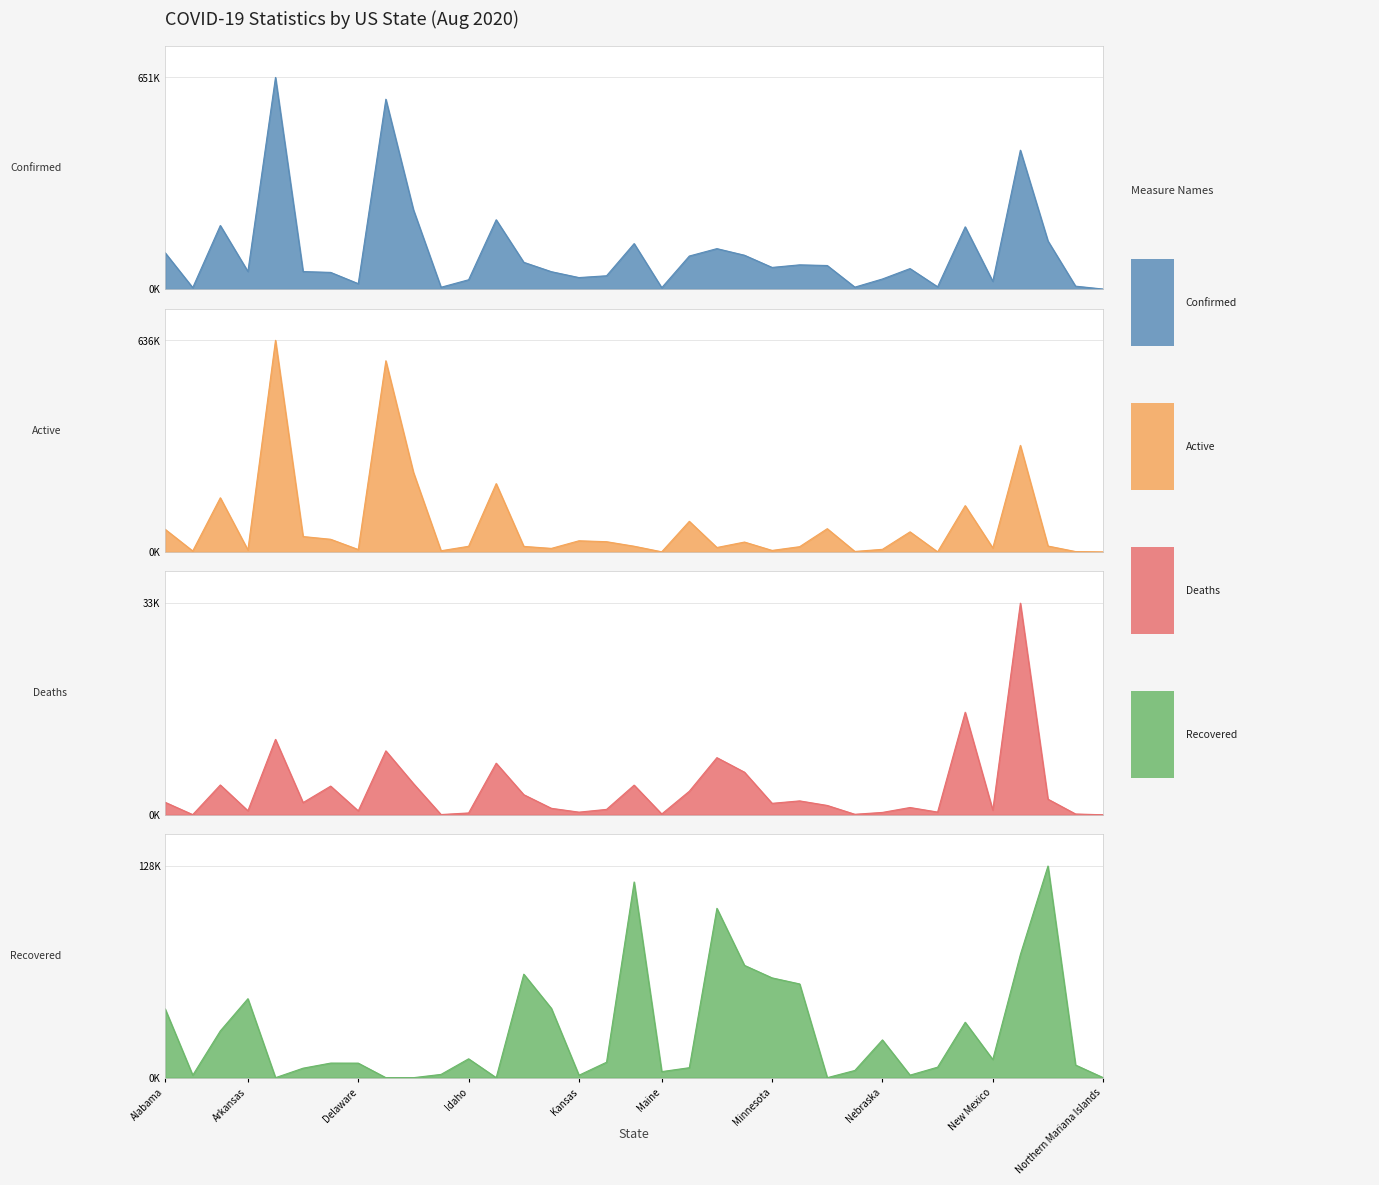

At which label is Deaths closest to 16433?

New Jersey